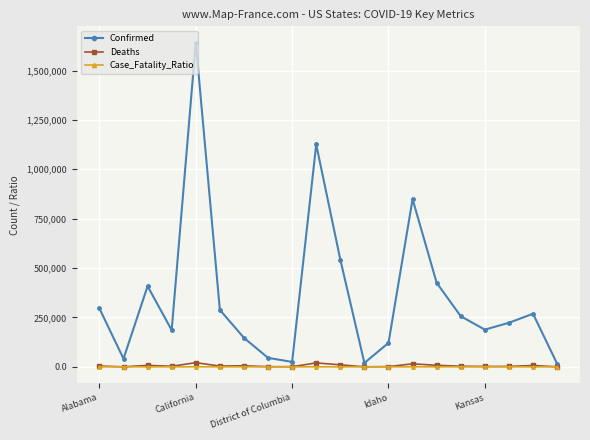

True or false: Case_Fatality_Ratio and Confirmed cross at least once.

False